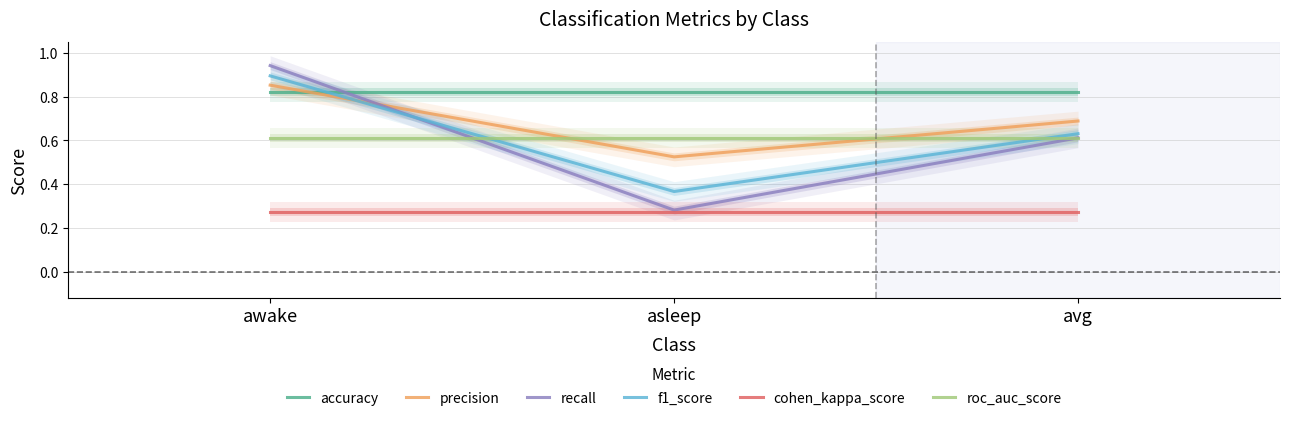

What is the spread (max minus min) of values at avg?

0.5